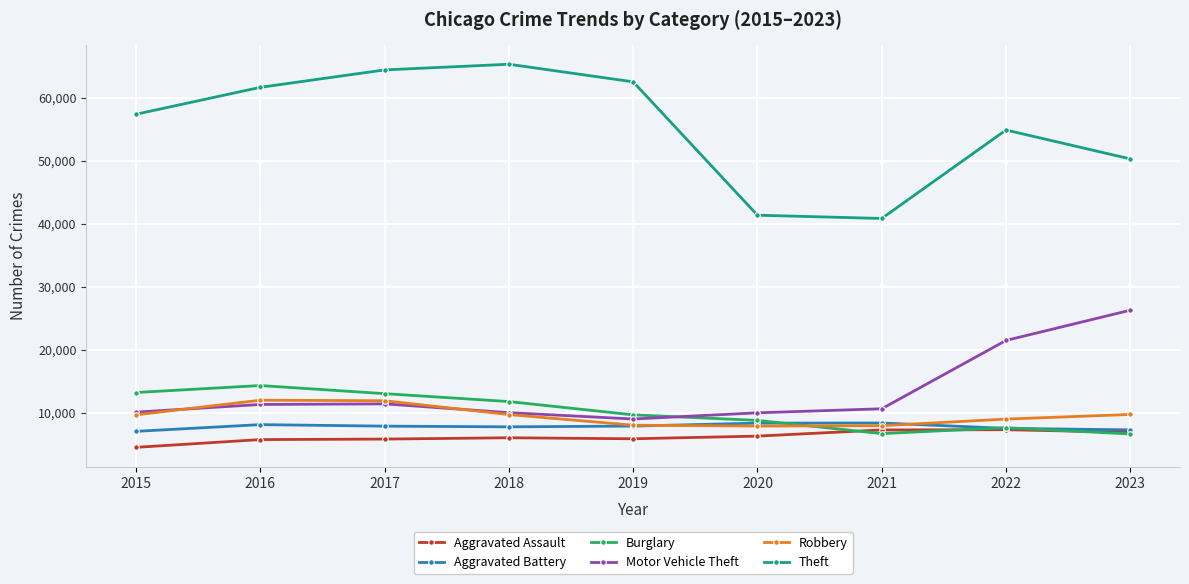

What value does the Aggravated Battery series have at 2017?

7845